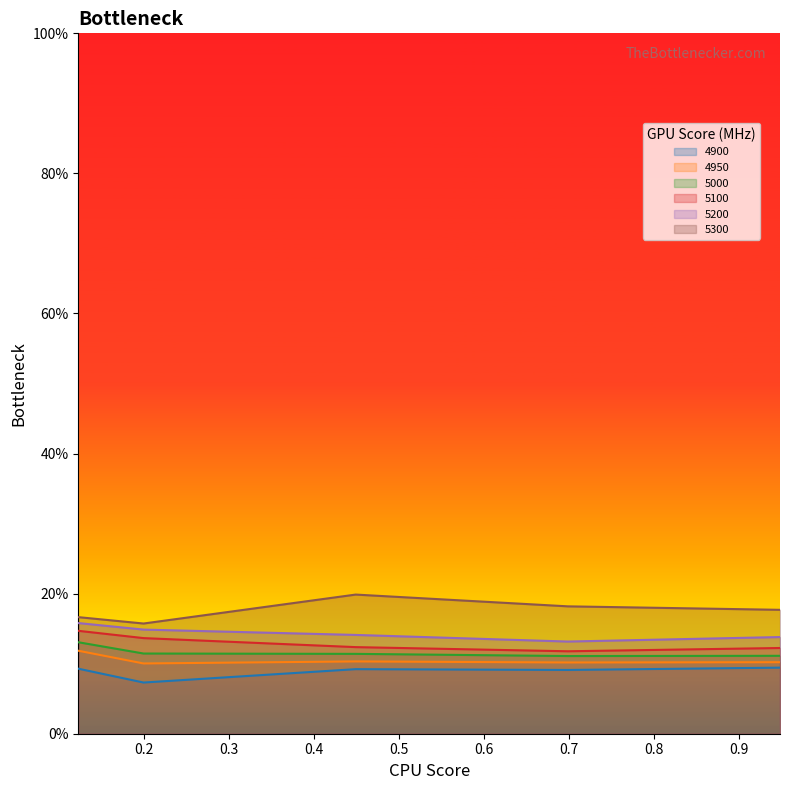

The 4950 series shows 0.1 at 0.4493150684931507. True or false?

True